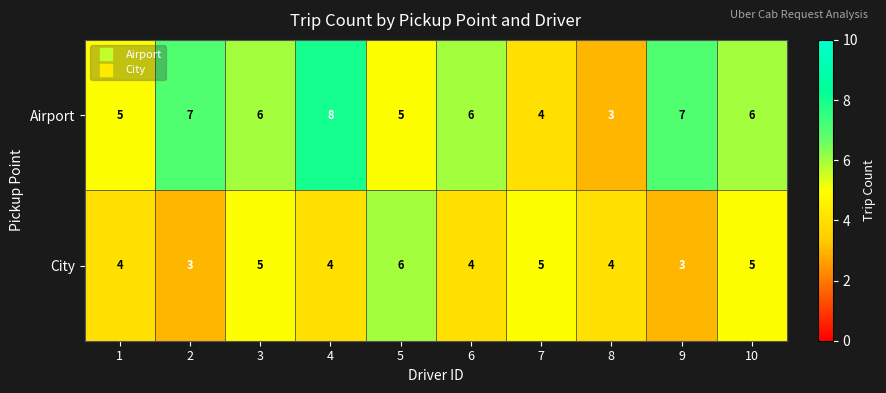

What is the total value across all series at 9?

10